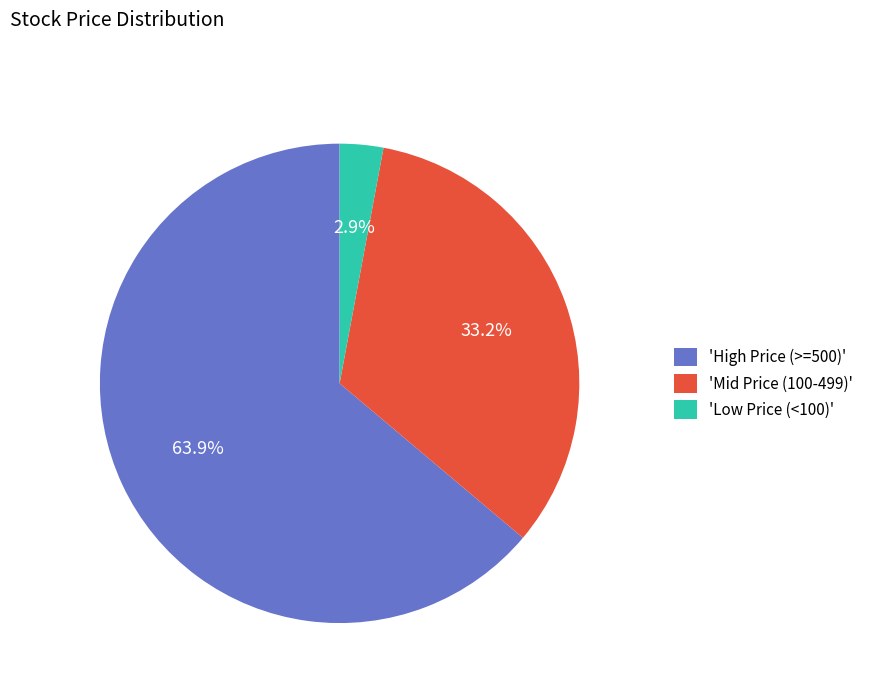

What percentage do 'High Price (>=500)' and 'Mid Price (100-499)' together represent?

97.1%